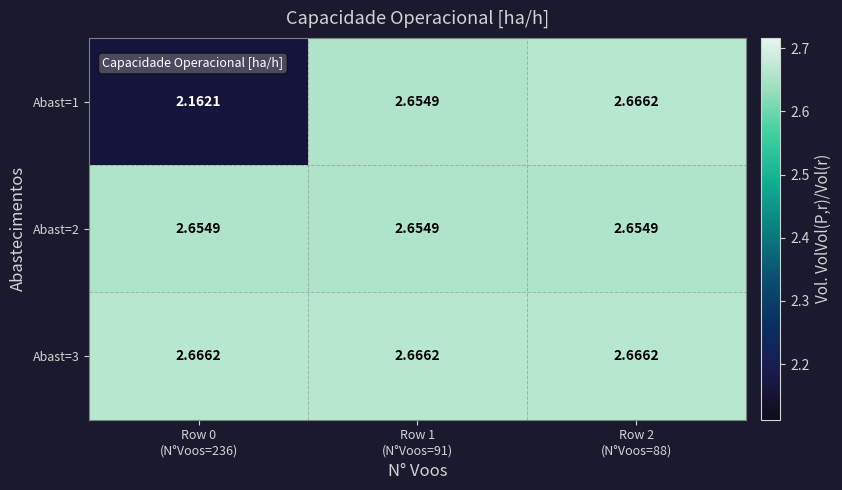

At how many categories does at least one series exceed 2?

3